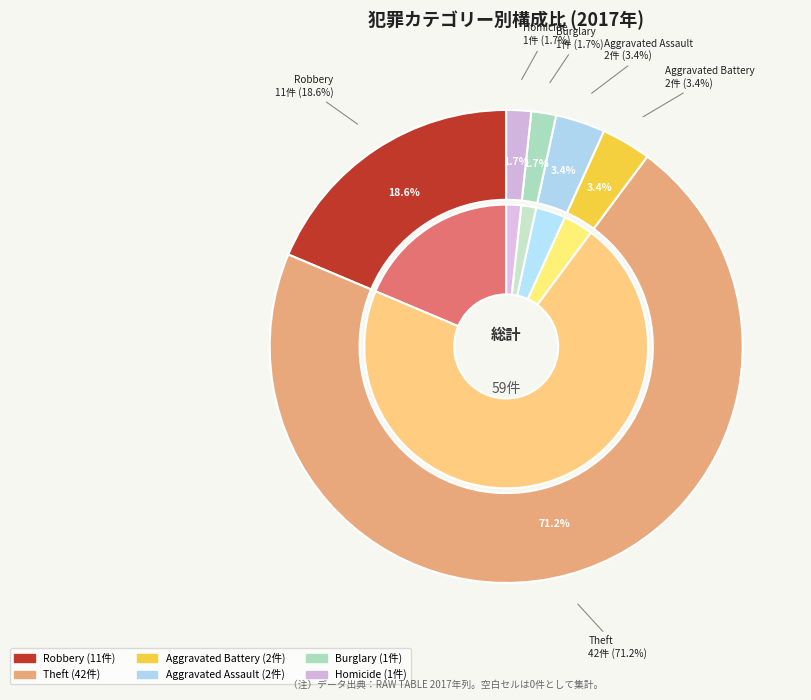

Does any single category account for the majority?

Yes